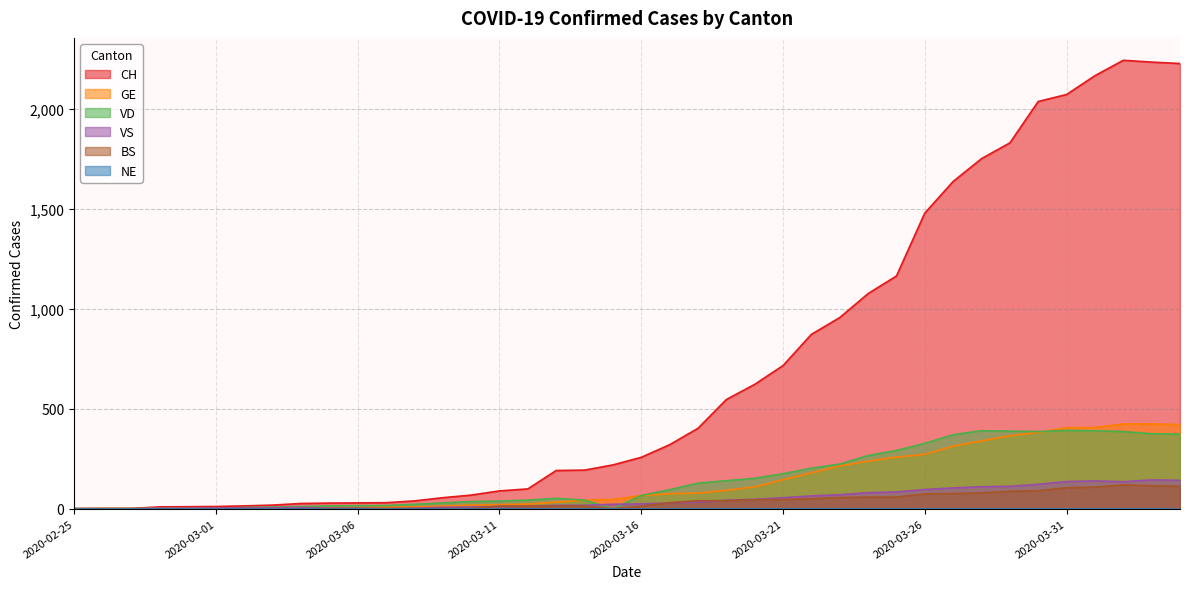

Count the number of data series in this chart.

6